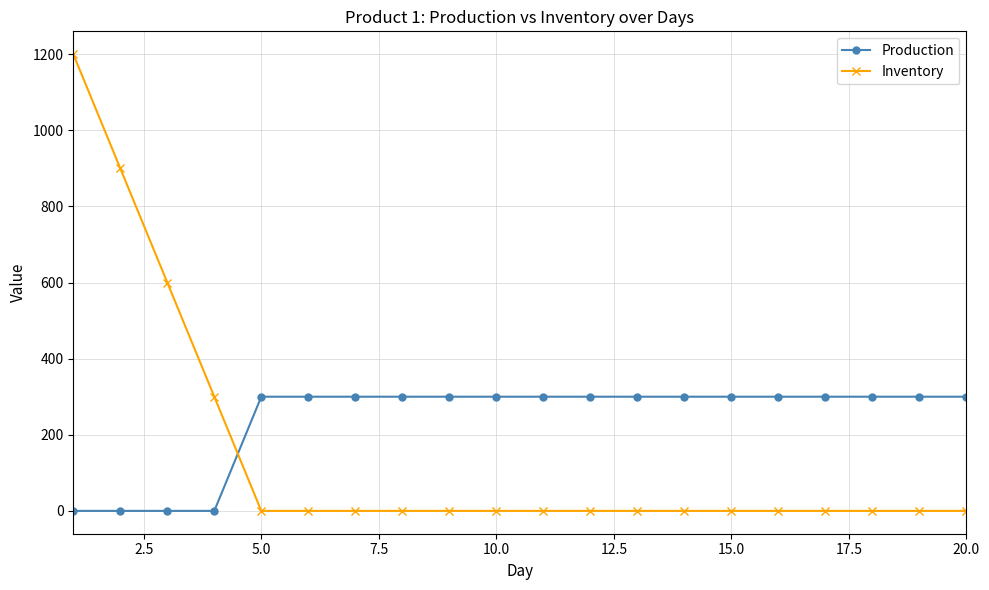

Which series has the largest range (max minus min)?

Inventory